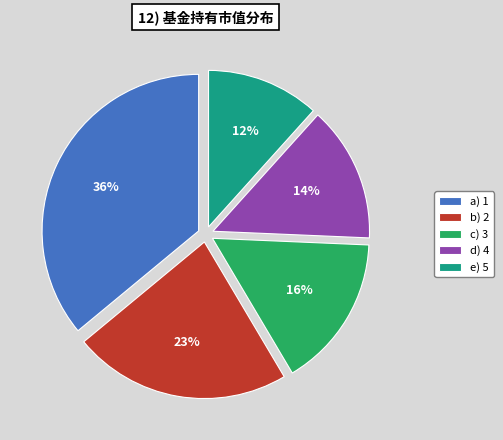

To the nearest percent, what is the difference between the b) 2 and a) 1 slice percentages?

13%